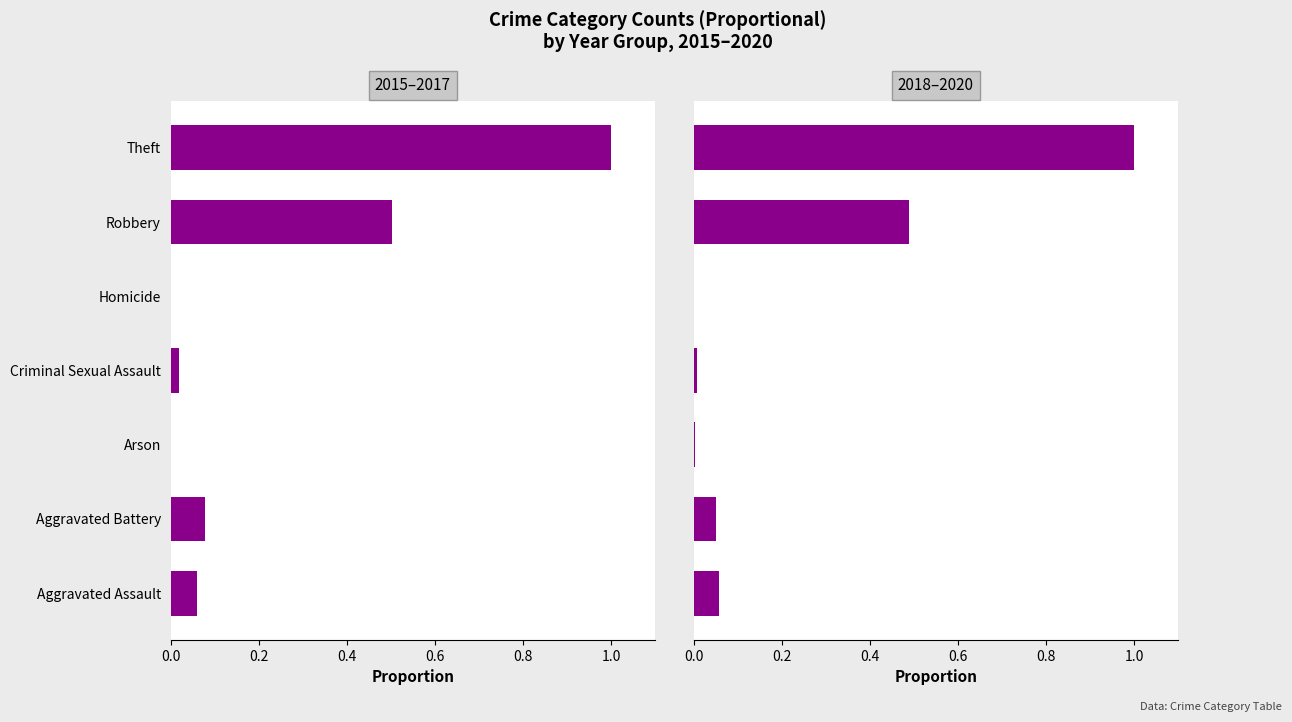

What position from the left is Aggravated Battery?

2